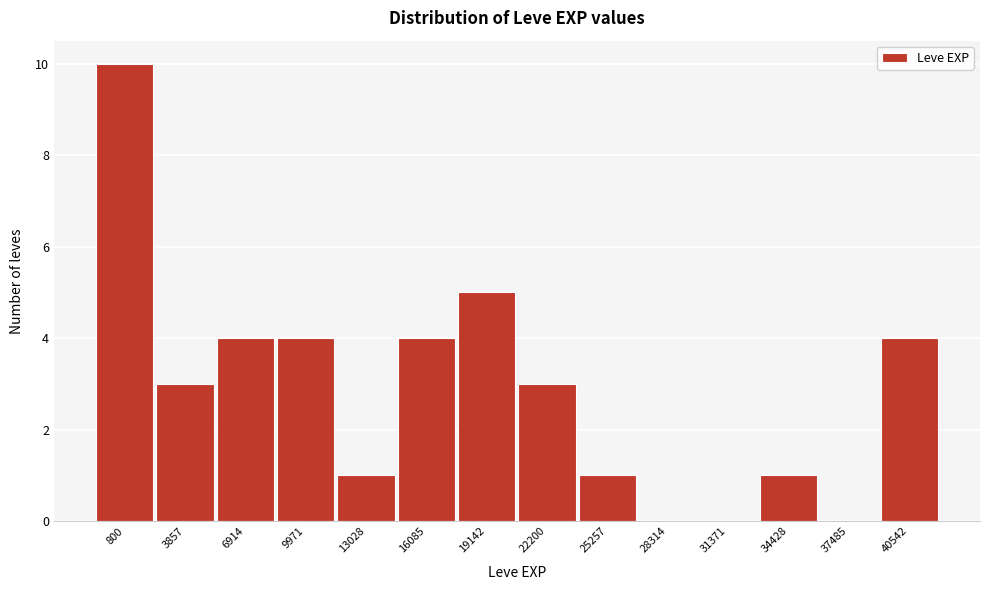

Reading right to left, transcribe all the data shown in this chart.

40542=4	37485=0	34428=1	31371=0	28314=0	25257=1	22200=3	19142=5	16085=4	13028=1	9971=4	6914=4	3857=3	800=10